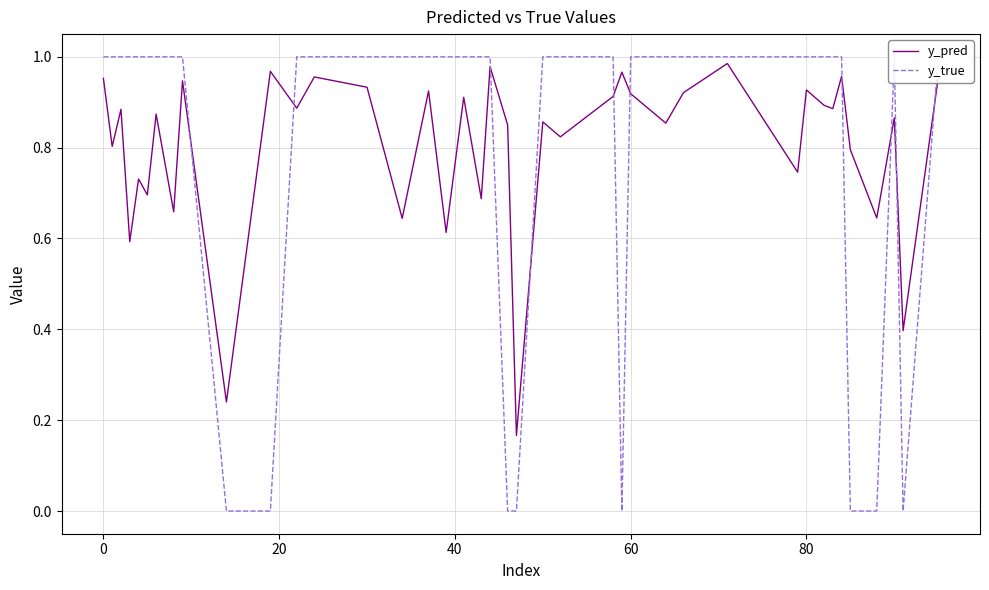

What is the value of the y_true point at the 19th from the left?

1.0